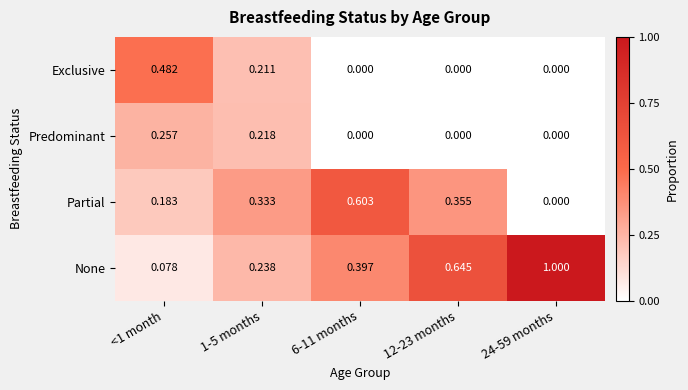

Which series has the widest spread of values?

None